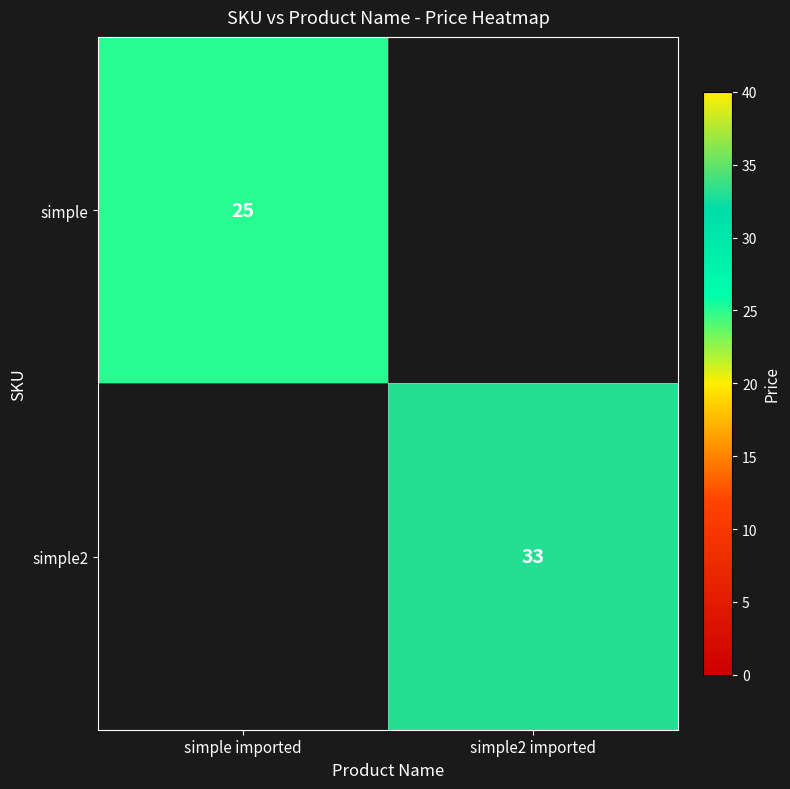

Is it true that simple equals 41 at simple imported?

False